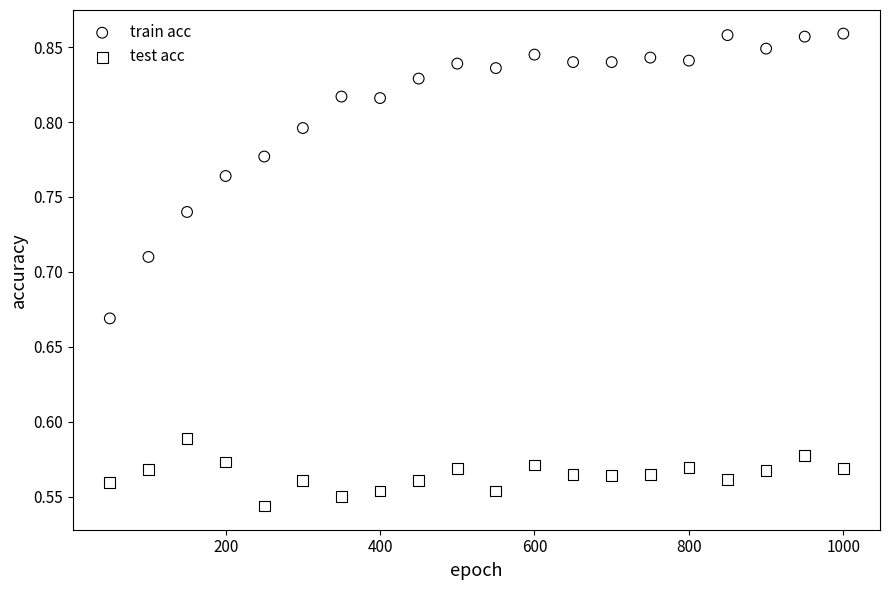

Which series has the widest spread of Y values?

train acc